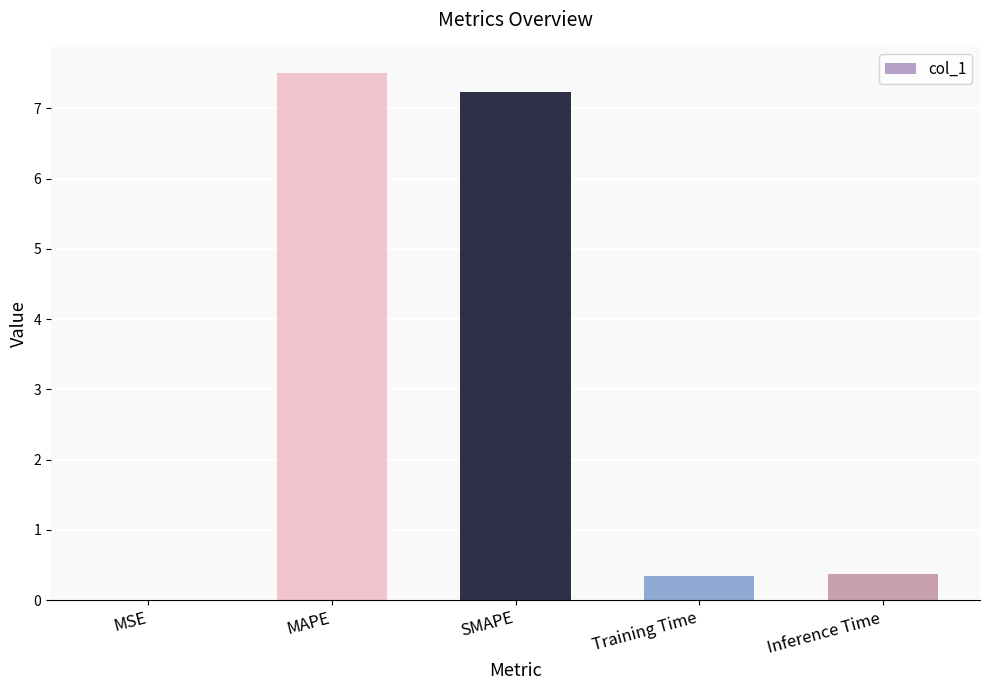

Between MSE and Inference Time, which is larger?

Inference Time